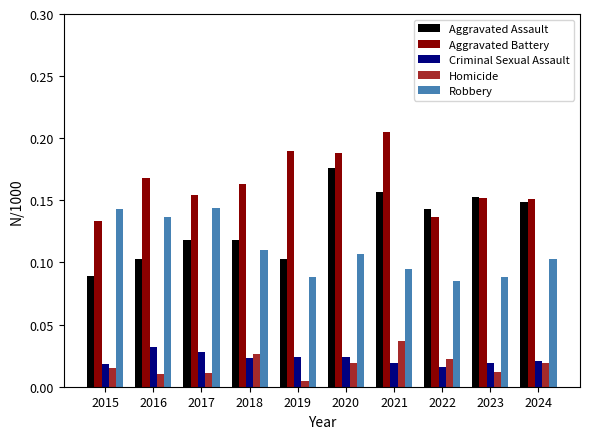

Where is Aggravated Assault nearest to the value 0?

2015